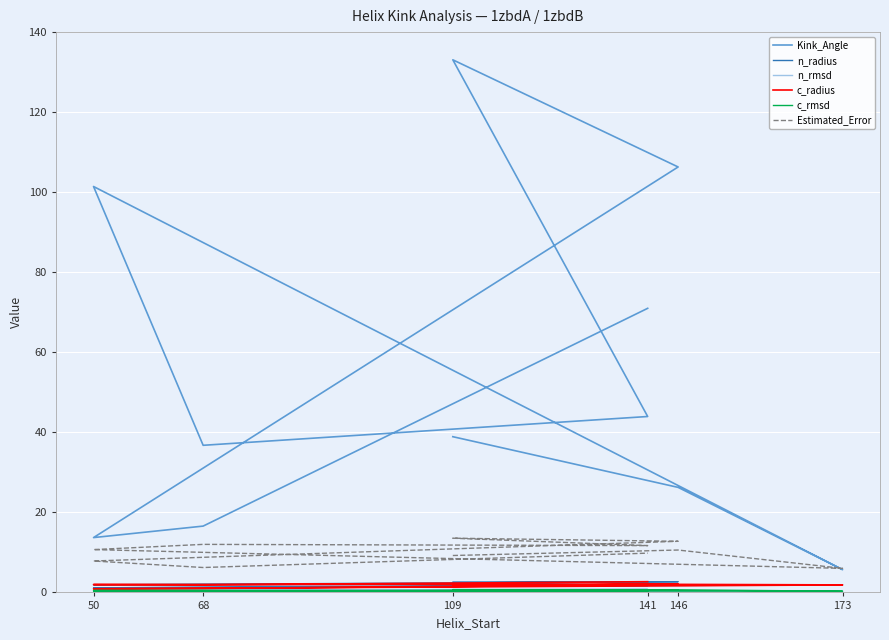

Which has a higher value, 141 or 50?

50